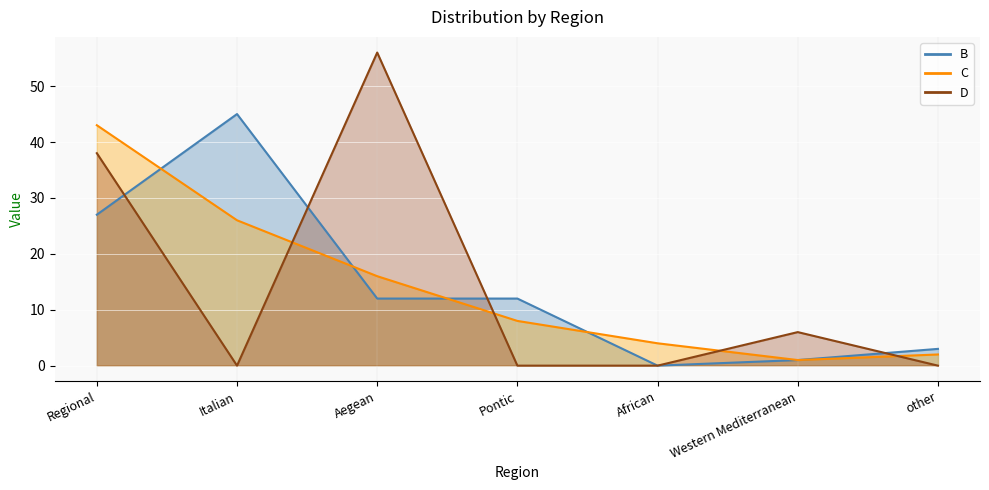

Which series has the largest range (max minus min)?

D